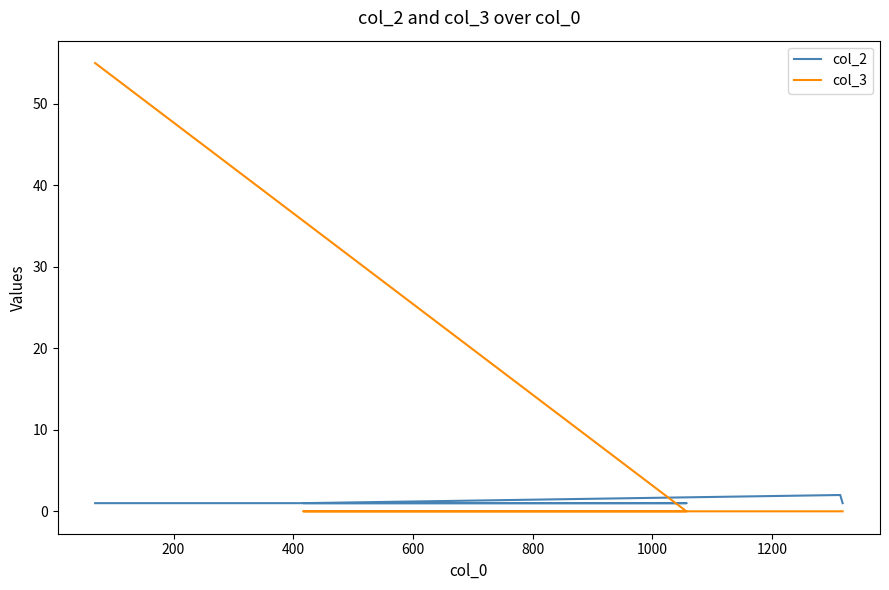

Which series has the largest range (max minus min)?

col_3